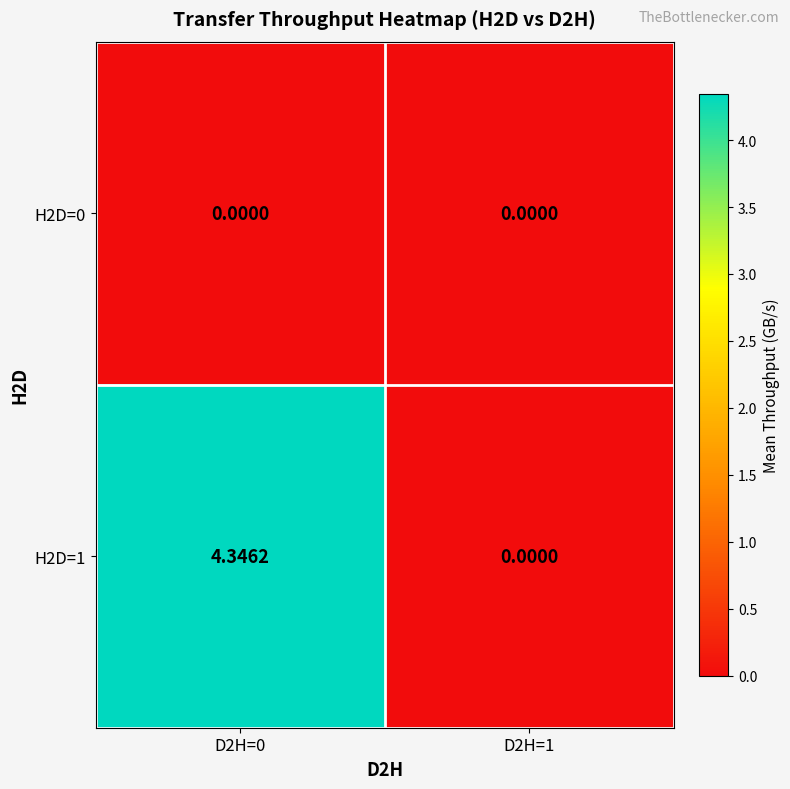

Is the value of H2D=0 at D2H=1 greater than the value of H2D=1 at D2H=0?

No